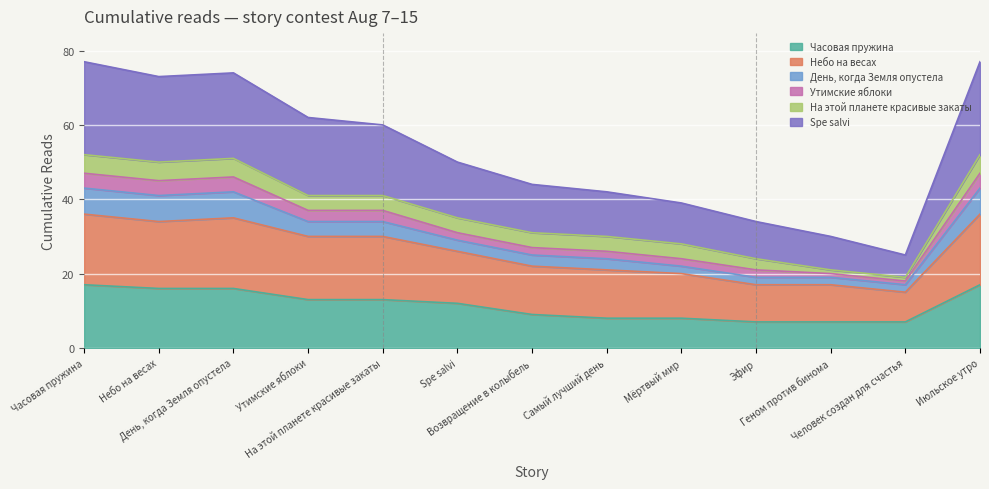

What is the label of the 6th point from the left?

Spe salvi